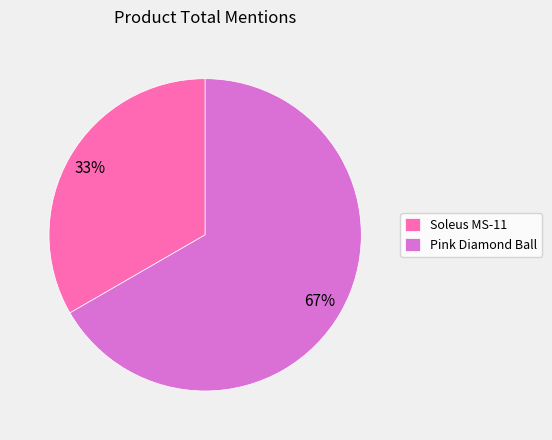

Is it true that Soleus MS-11 is 33% of the pie?

True